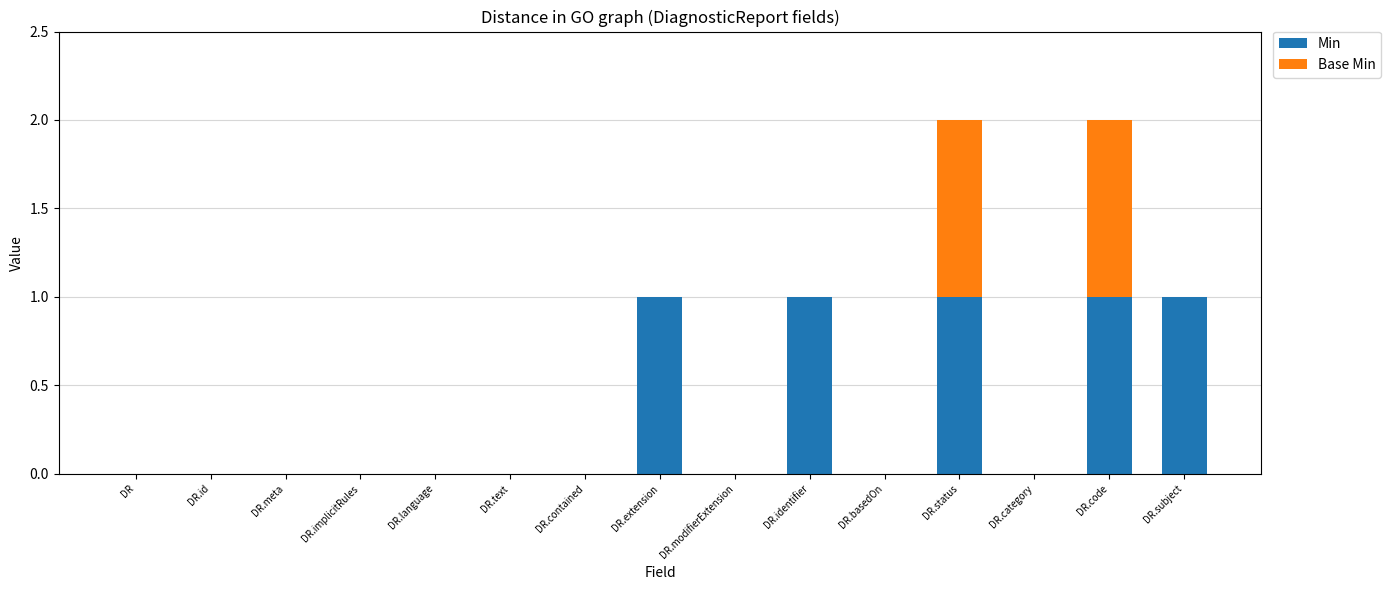

Reading left to right, what are the values for Min?

DR=0	DR.id=0	DR.meta=0	DR.implicitRules=0	DR.language=0	DR.text=0	DR.contained=0	DR.extension=1	DR.modifierExtension=0	DR.identifier=1	DR.basedOn=0	DR.status=1	DR.category=0	DR.code=1	DR.subject=1